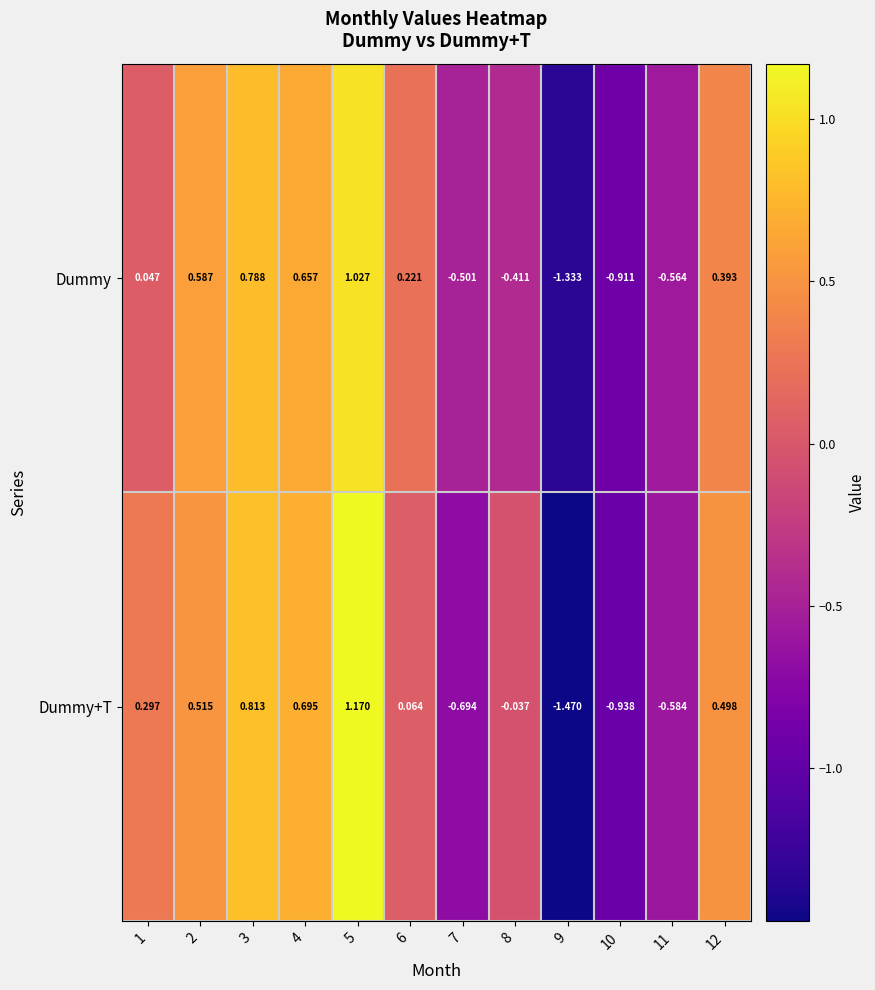

Rank the series at 10 from lowest to highest value.

Dummy+T, Dummy